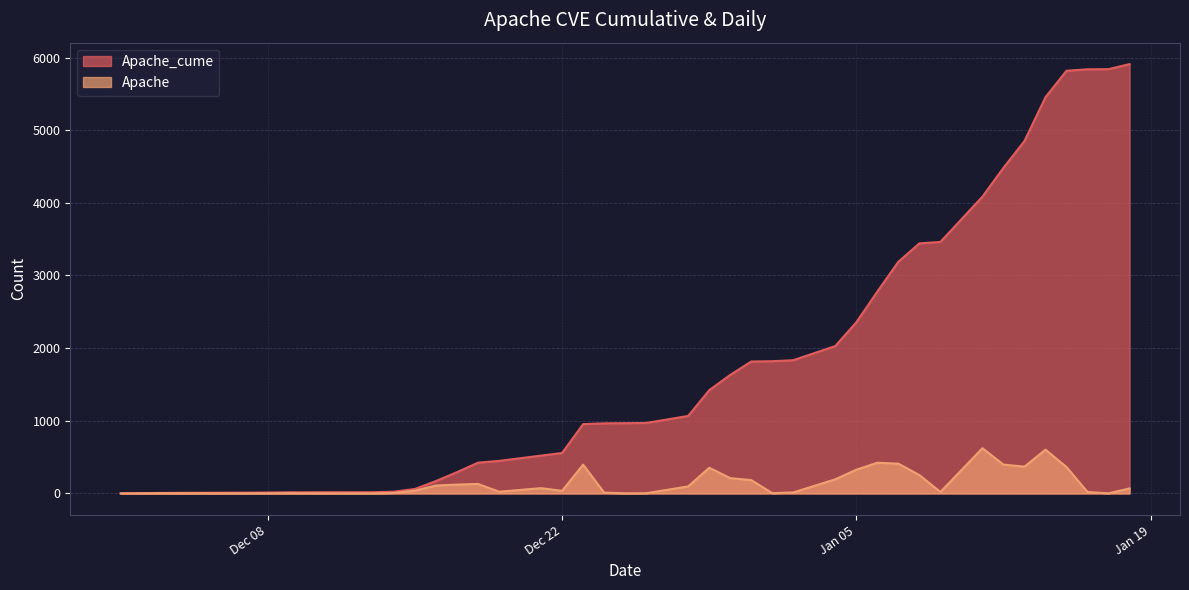

How many positive values does the Apache series have?

39